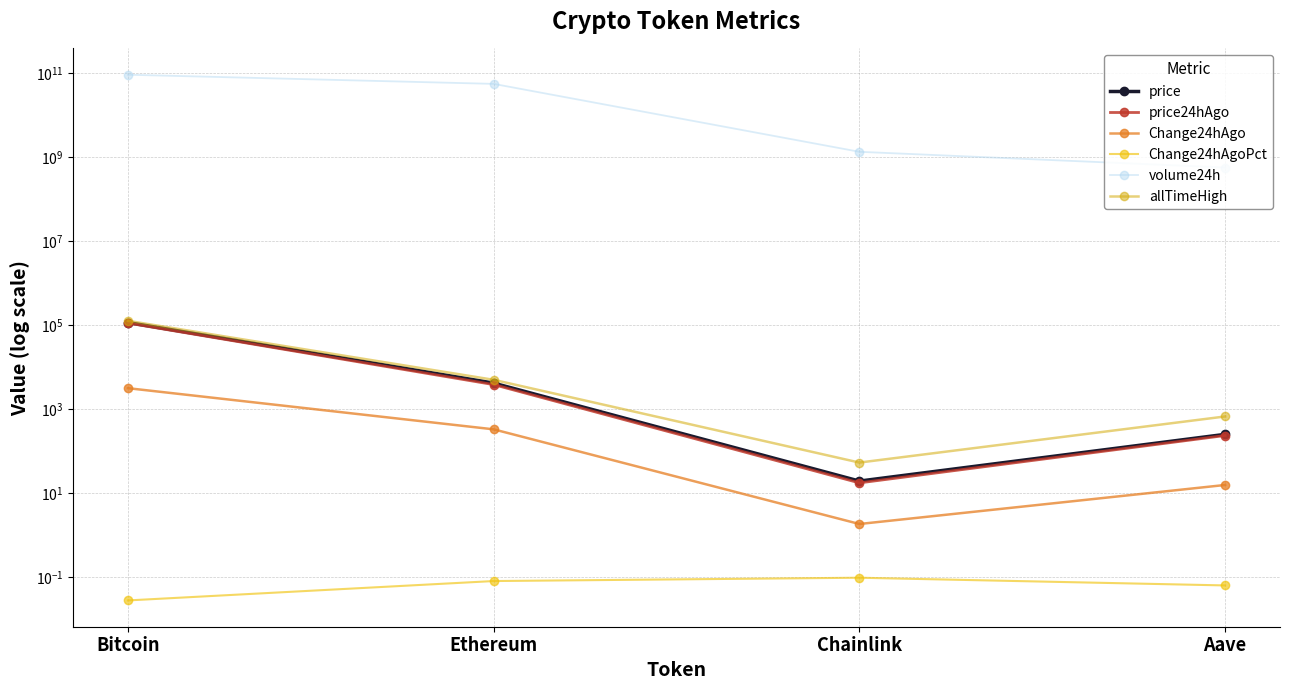

Which category has the lowest value across all series?

Bitcoin